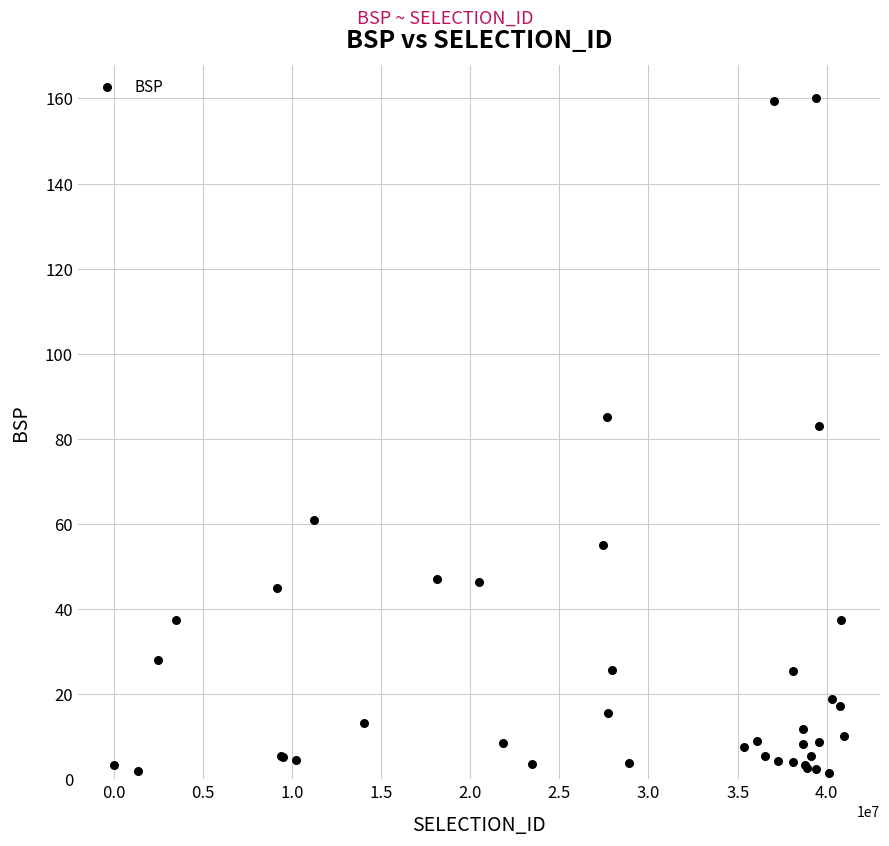

What Y value in the scatter plot is closest to 80?

83.0